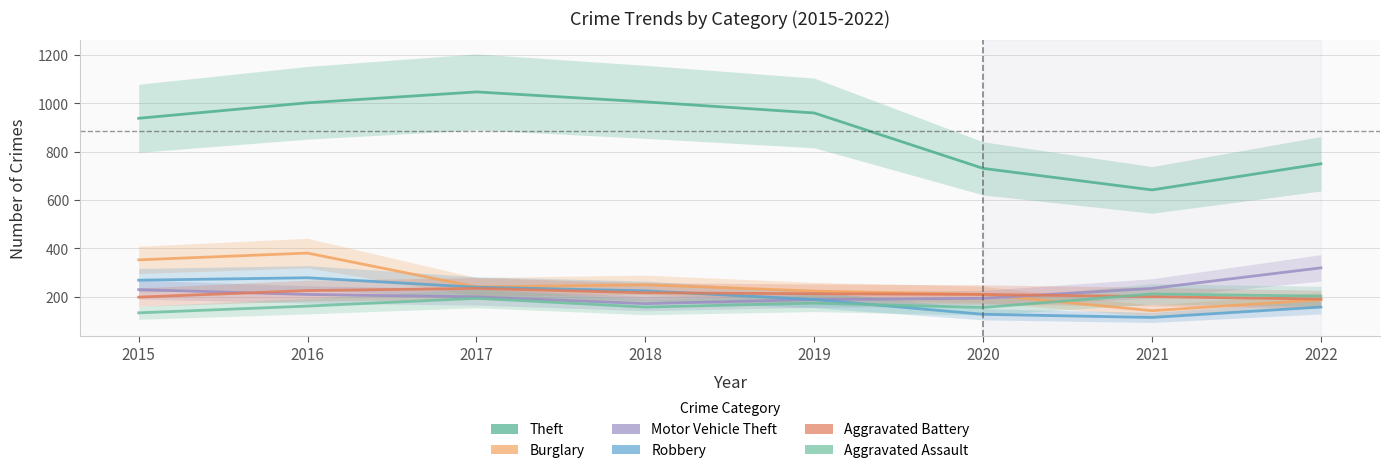

At which label does Aggravated Assault first exceed 174?

2017